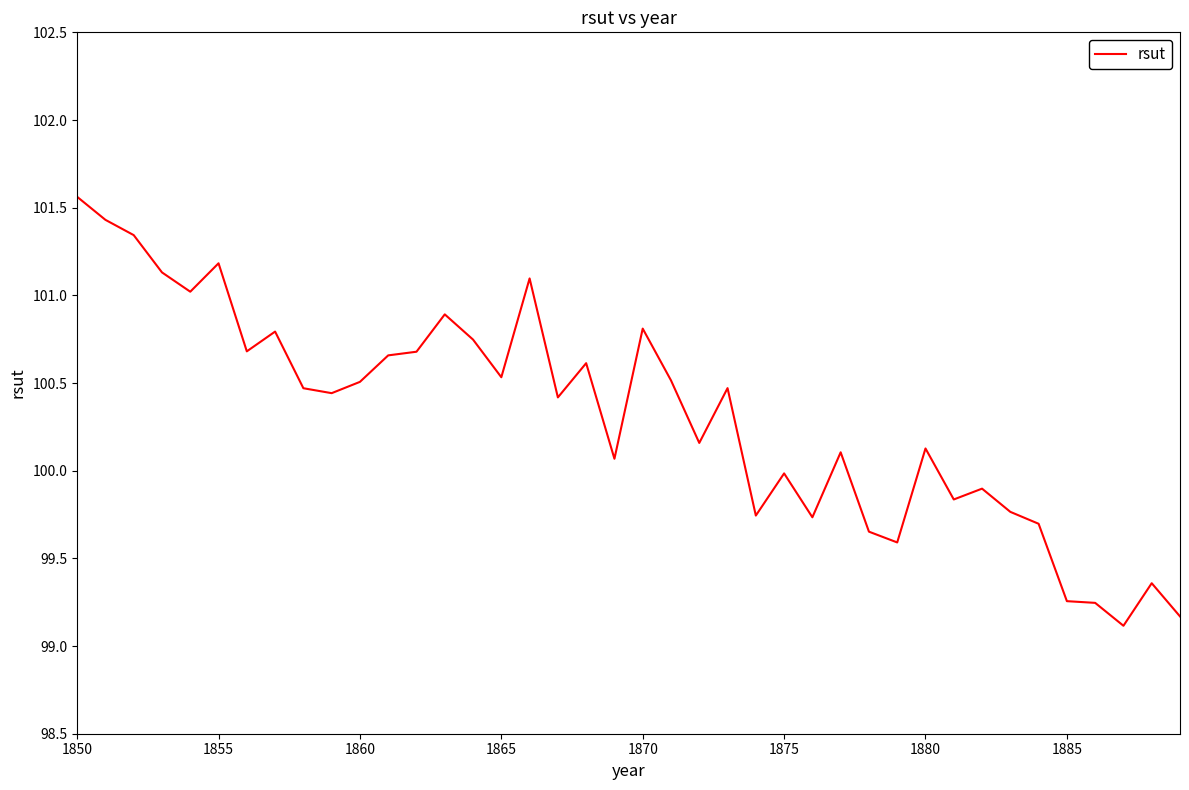

What is the minimum value shown in the chart?

99.1